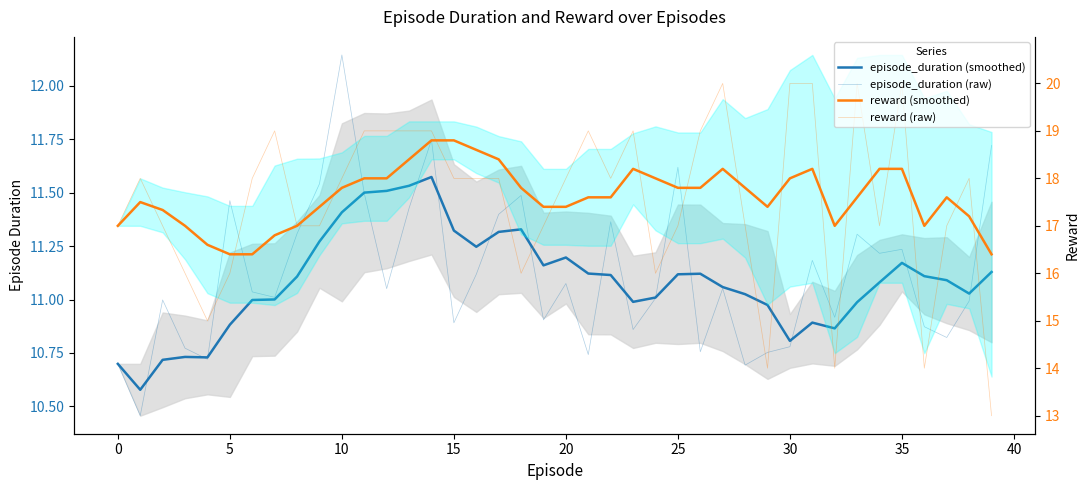

What is the maximum value for episode_duration (raw)?

12.1